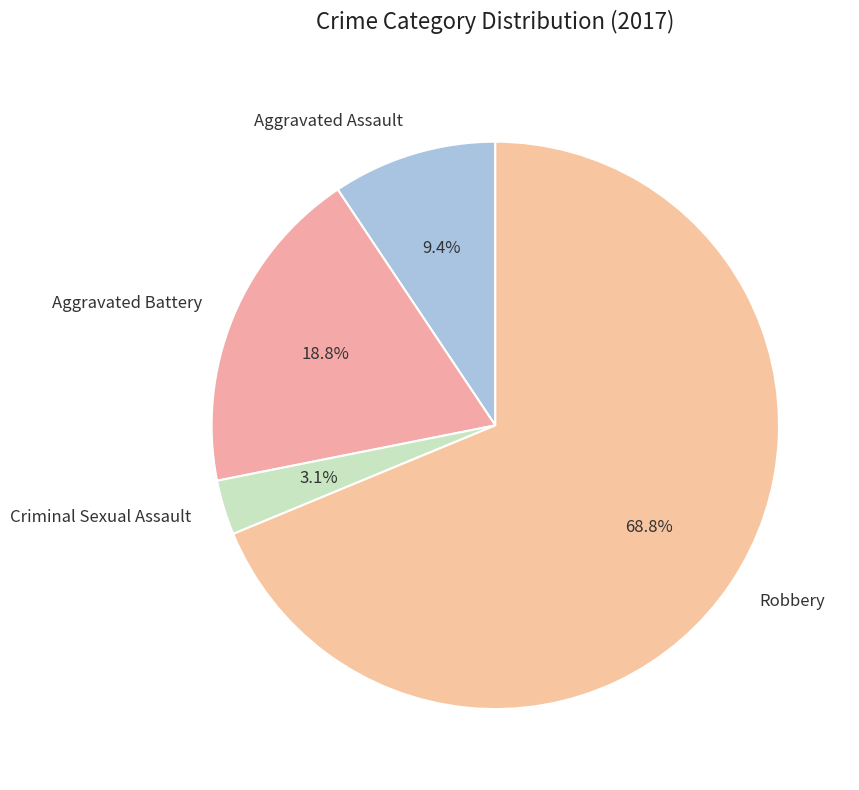

Which has a higher value, Robbery or Criminal Sexual Assault?

Robbery